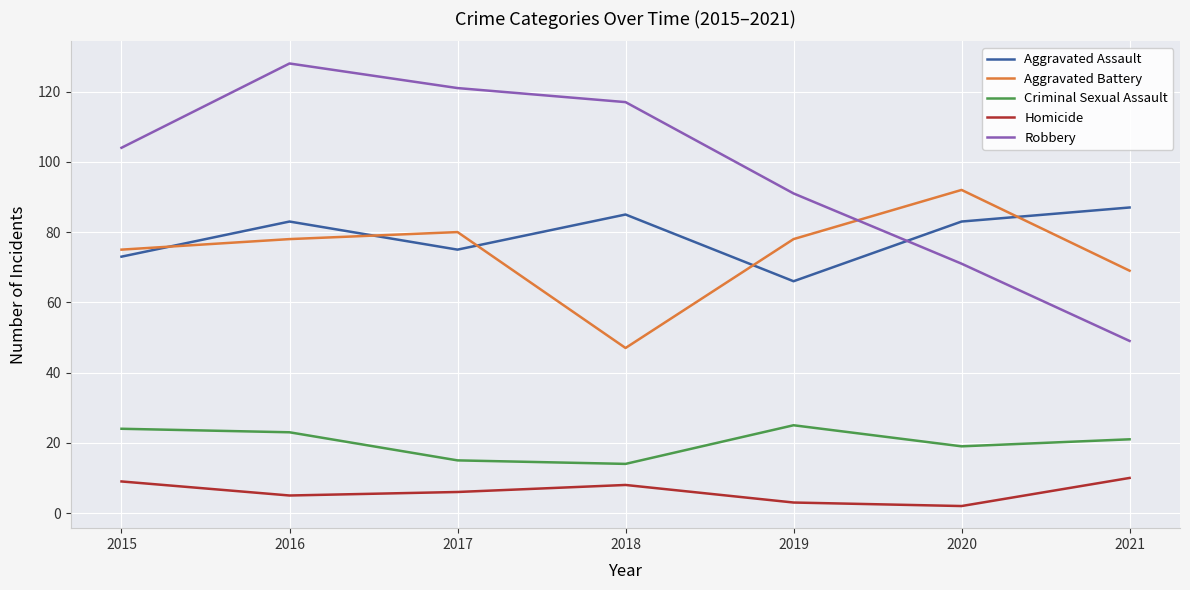

Is it true that Aggravated Assault equals 85 at 2018?

True